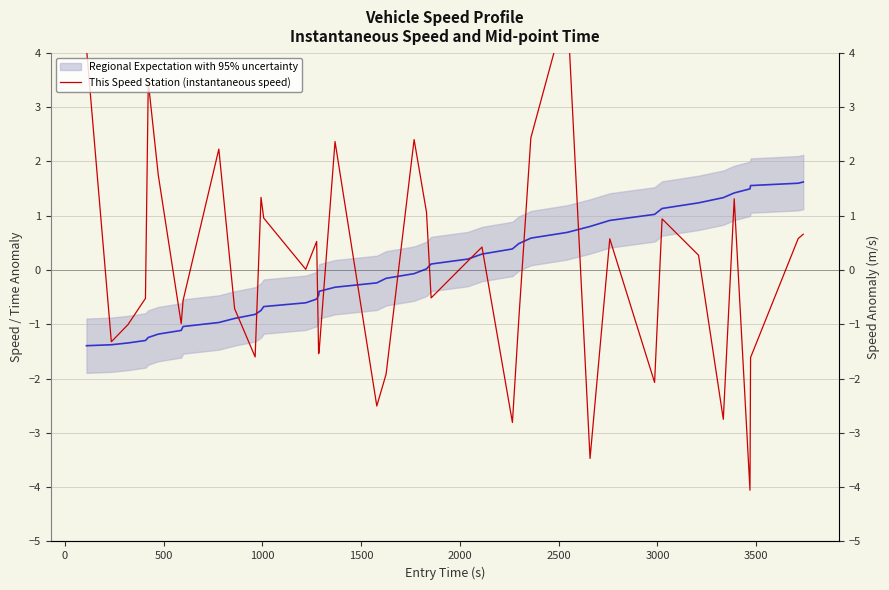

How many data points does each series have?

40